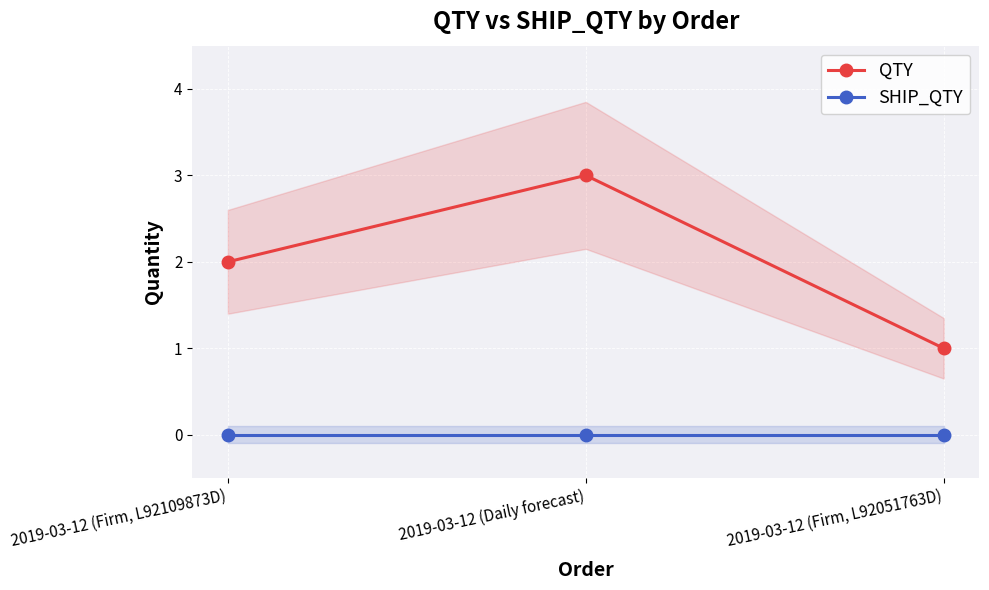

What position from the right is 2019-03-12 (Firm, L92109873D)?

3